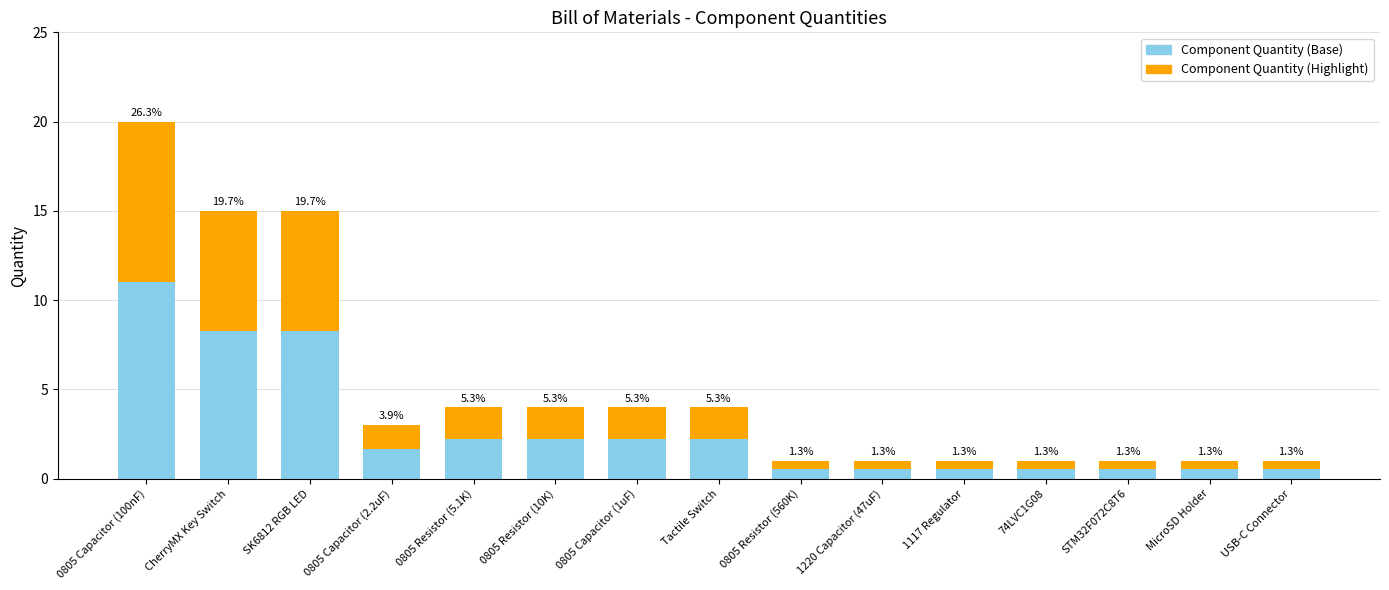

What is the label of the 1st bar from the left?

0805 Capacitor (100nF)